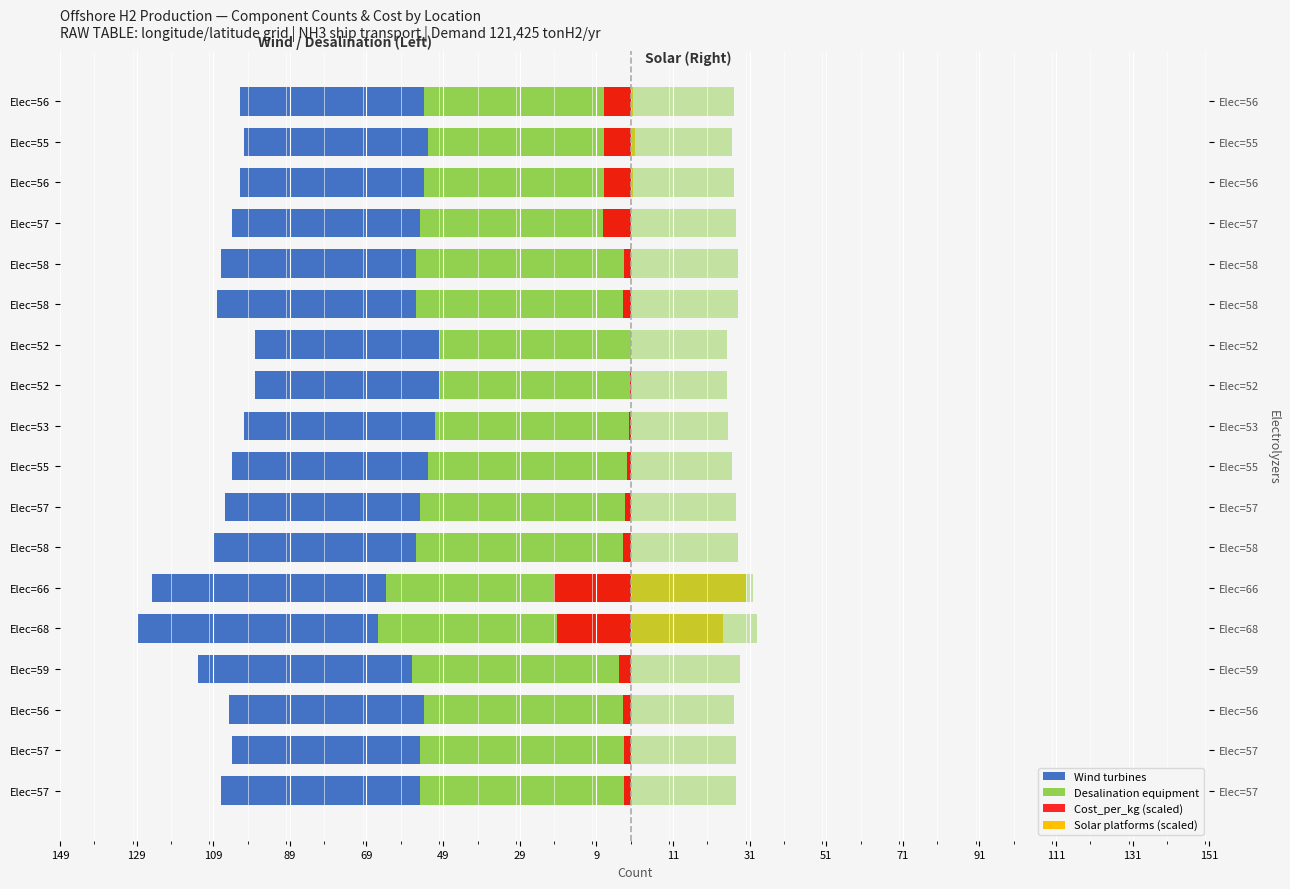

Reading right to left, extract all data points from this chart.

Wind turbines: -102.0	-101.0	-102.0	-104.0	-107.0	-108.0	-98.0	-98.0	-101.0	-104.0	-106.0	-109.0	-125.0	-129.0	-113.0	-105.0	-104.0	-107.0
Desalination equipment: -54.0	-53.0	-54.0	-55.0	-56.0	-56.0	-50.0	-50.0	-51.0	-53.0	-55.0	-56.0	-64.0	-66.0	-57.0	-54.0	-55.0	-55.0
Cost_per_kg (scaled): -7.0	-6.9	-7.0	-7.4	-1.8	-2.0	0.0	-0.1	-0.4	-1.0	-1.6	-2.1	-20.0	-19.4	-3.2	-1.9	-1.7	-1.7
Solar platforms (scaled): 0.5	1.2	0.5	0.1	0.0	0.2	0.2	0.3	0.0	0.0	0.0	0.2	30.0	24.0	0.0	0.3	0.2	0.1